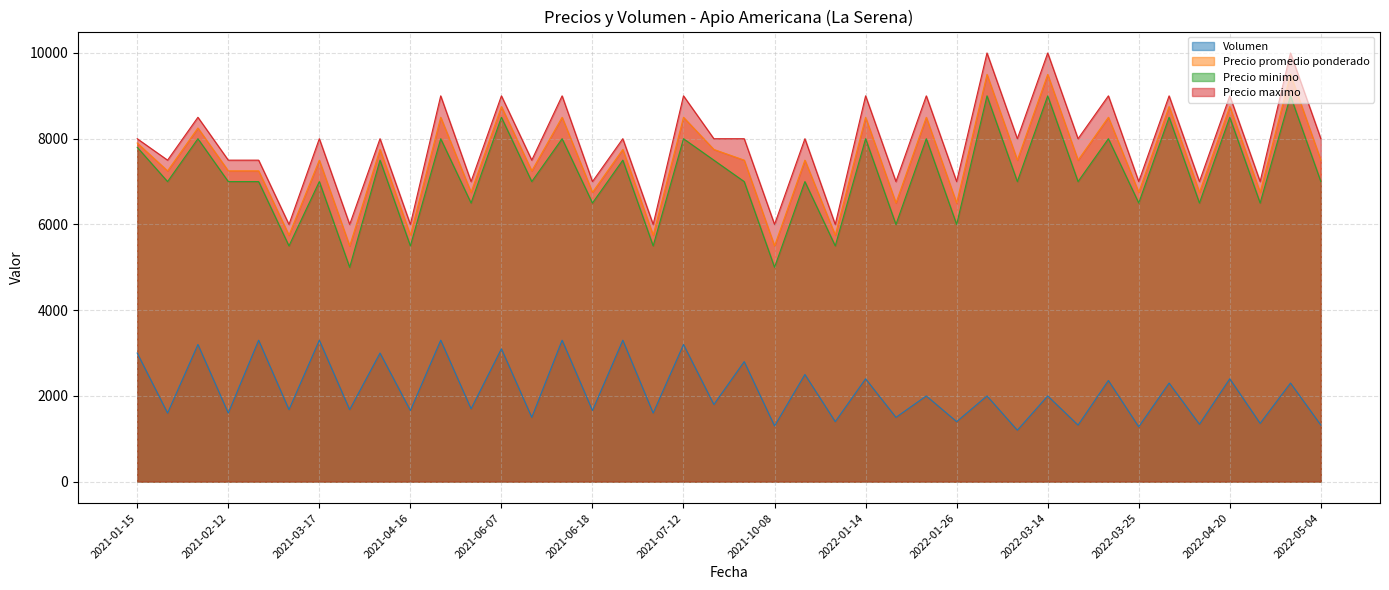

How many lines are shown in the chart?

4